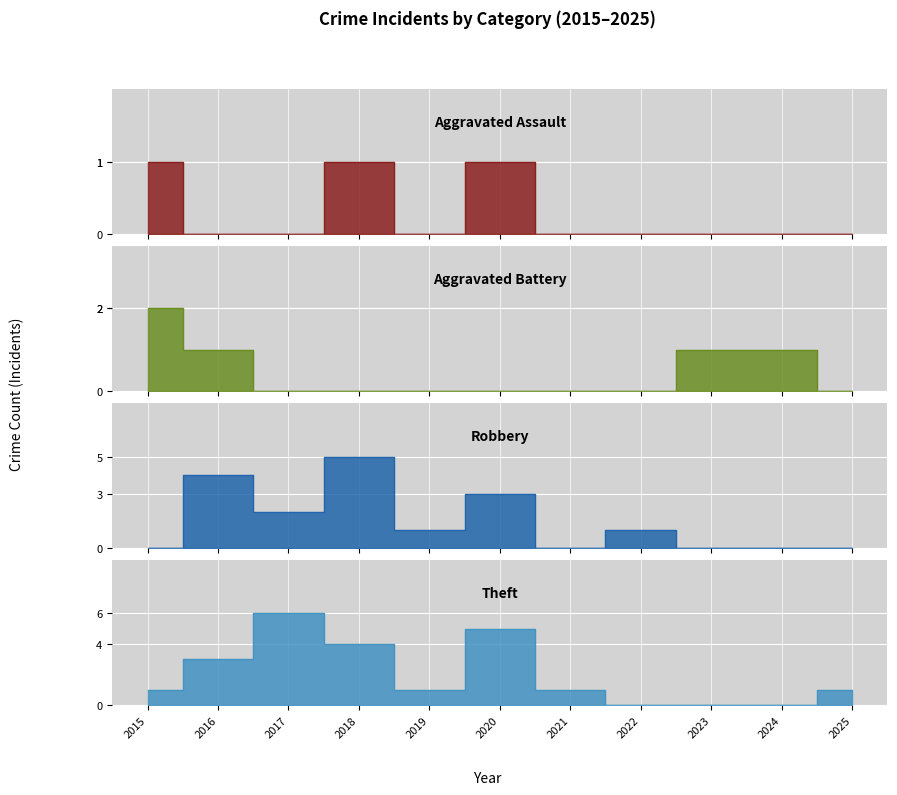

True or false: Aggravated Assault and Theft cross at least once.

False